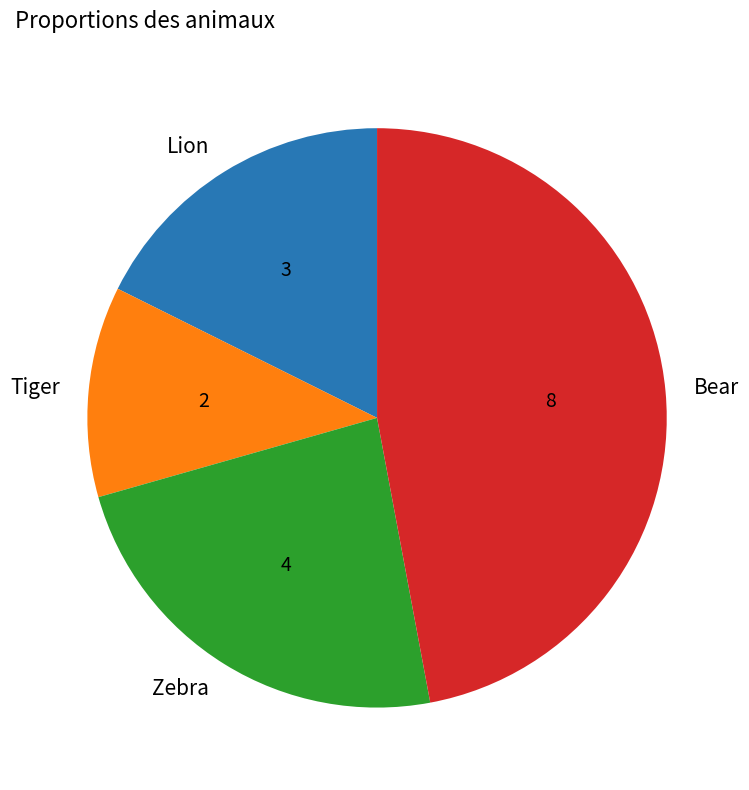

Do Zebra and Tiger together represent more than half of the pie?

No